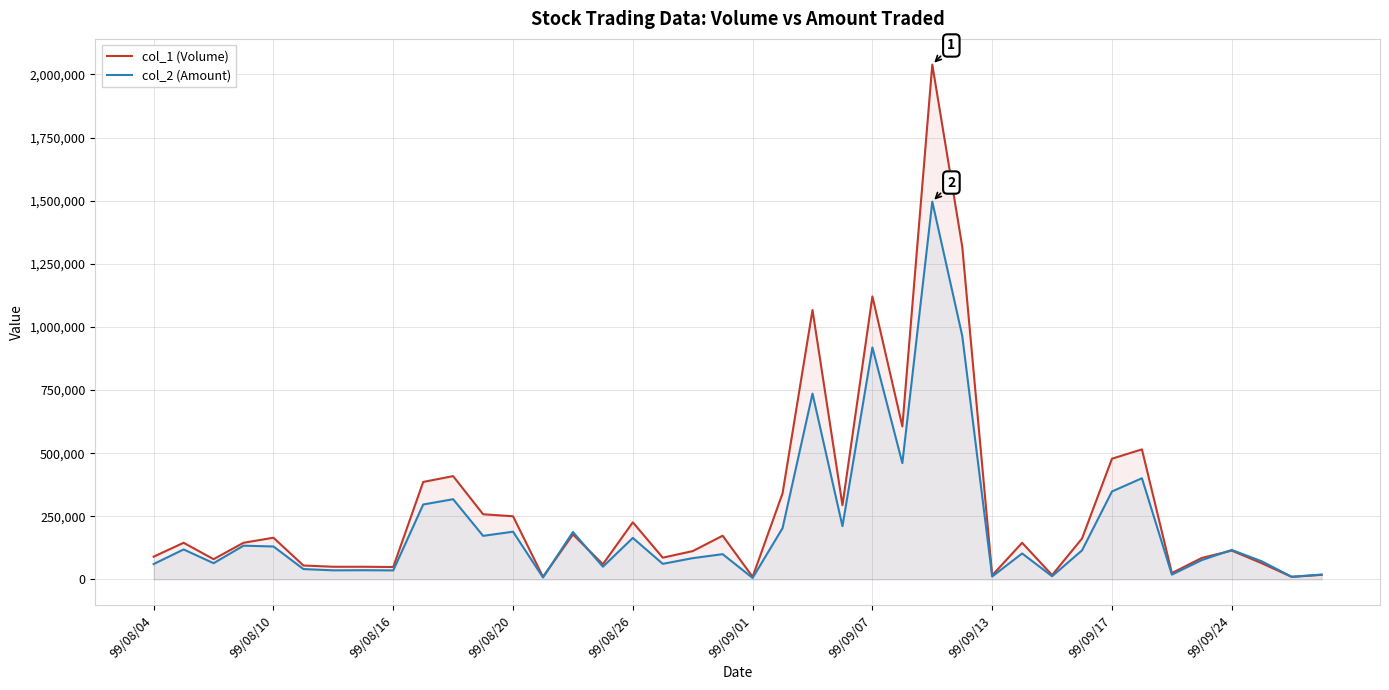

Rank the series by their maximum value, from lowest to highest.

col_2 (Amount), col_1 (Volume)